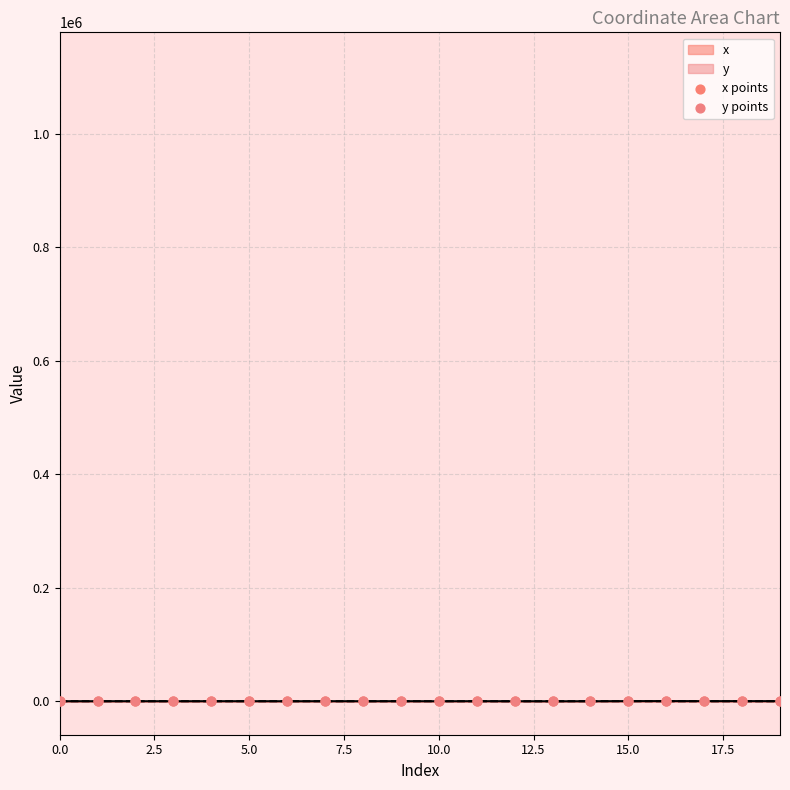

What are all the series names shown in the legend?

x, y